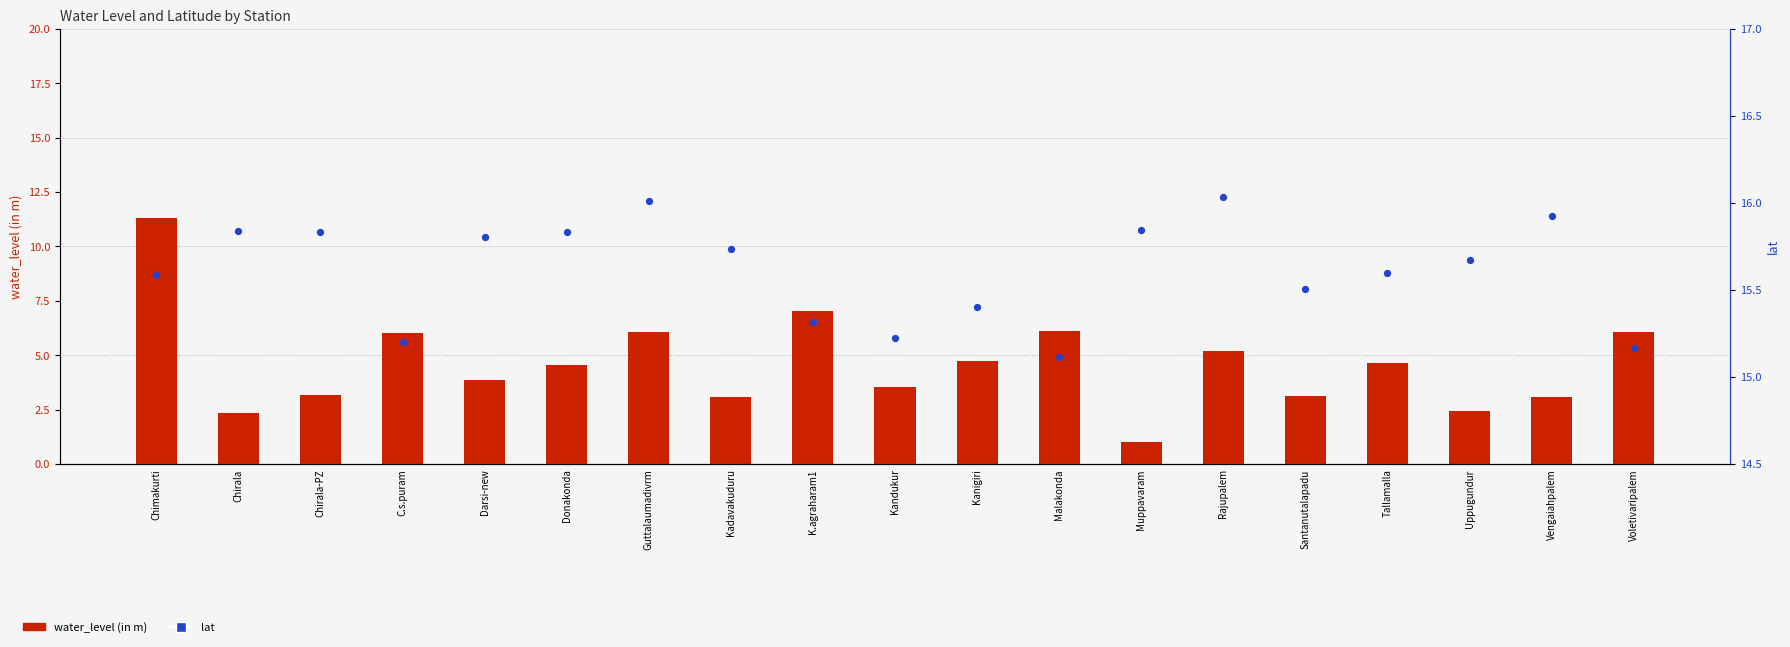

At how many categories does at least one series exceed 4?

19